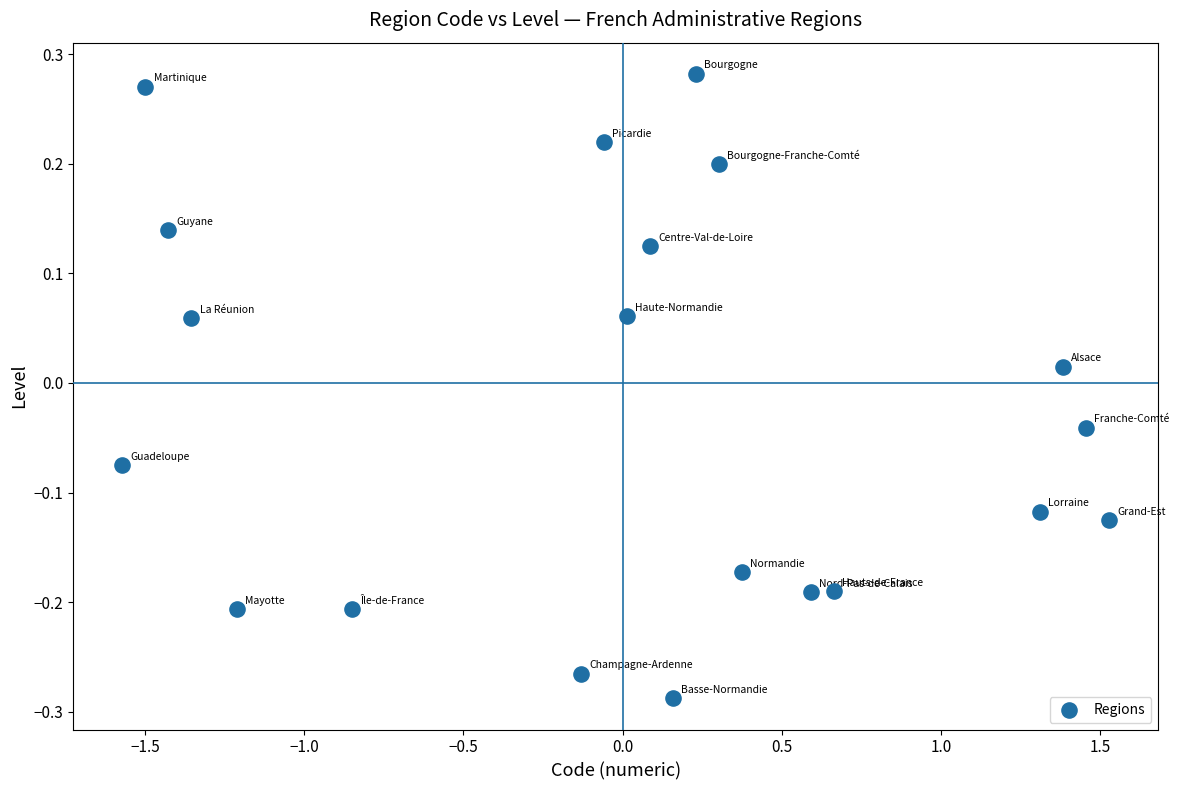

What is the range of Y values (max minus min)?

0.6